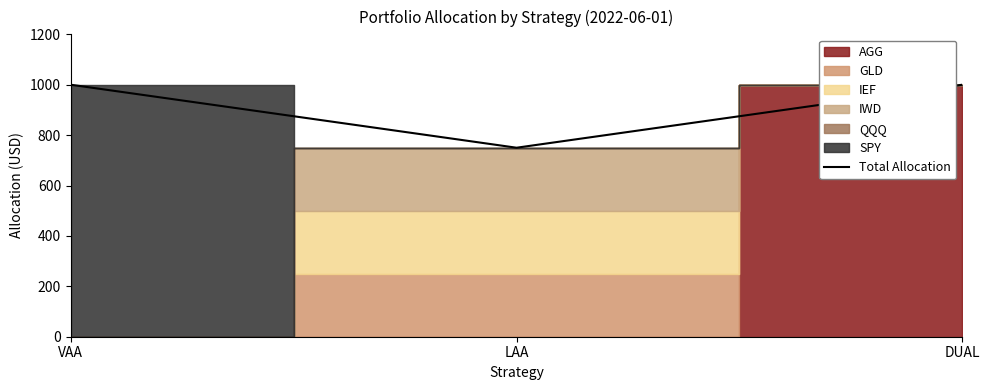

Which label corresponds to the largest value in the chart?

VAA